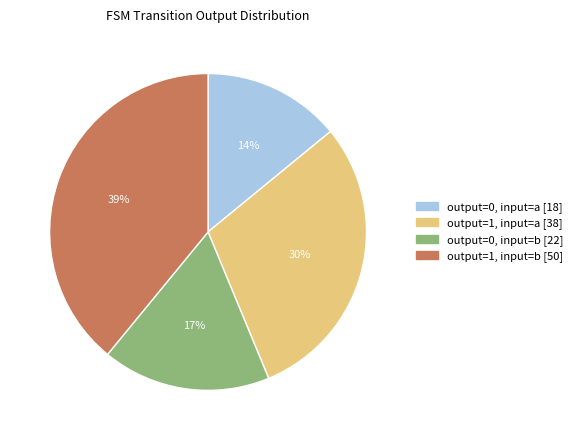

Does any single category account for the majority?

No